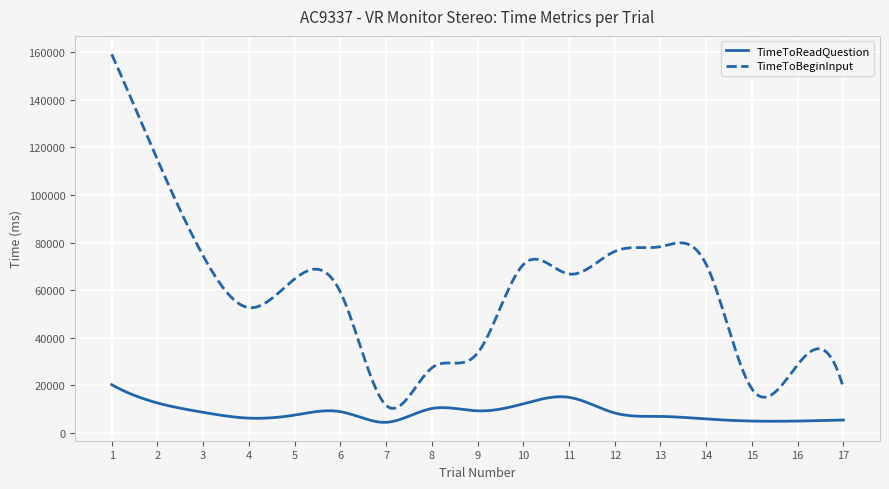

What is the maximum value for TimeToReadQuestion?

20318.8